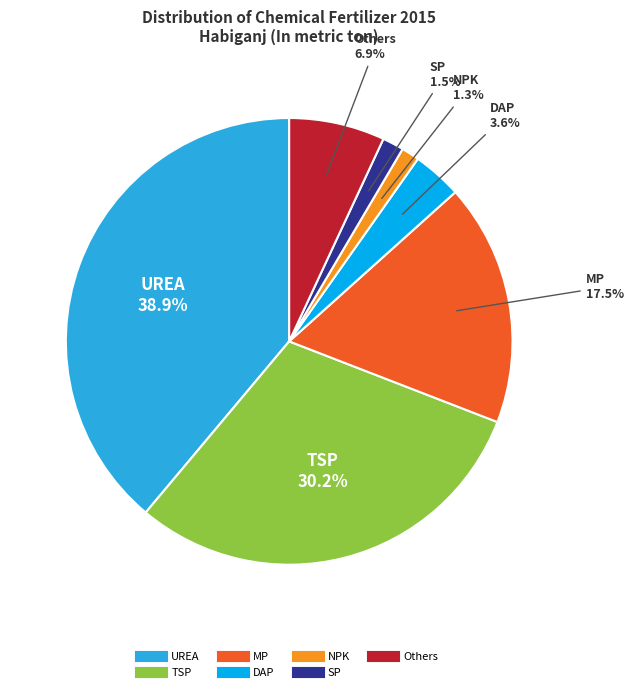

Count the number of slices in the pie.

7